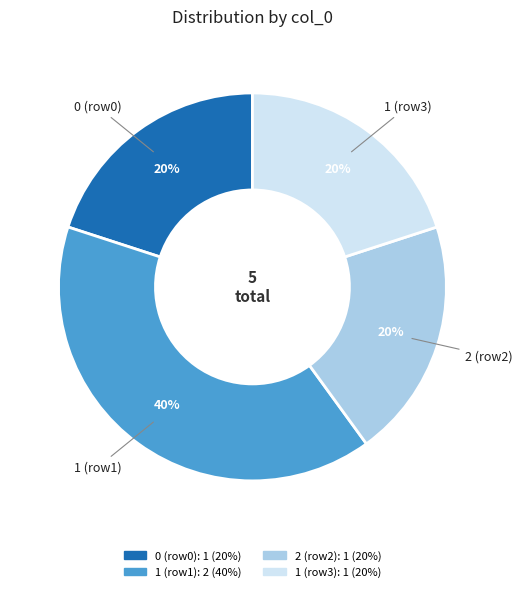

Is there any slice that represents more than half of the pie?

No